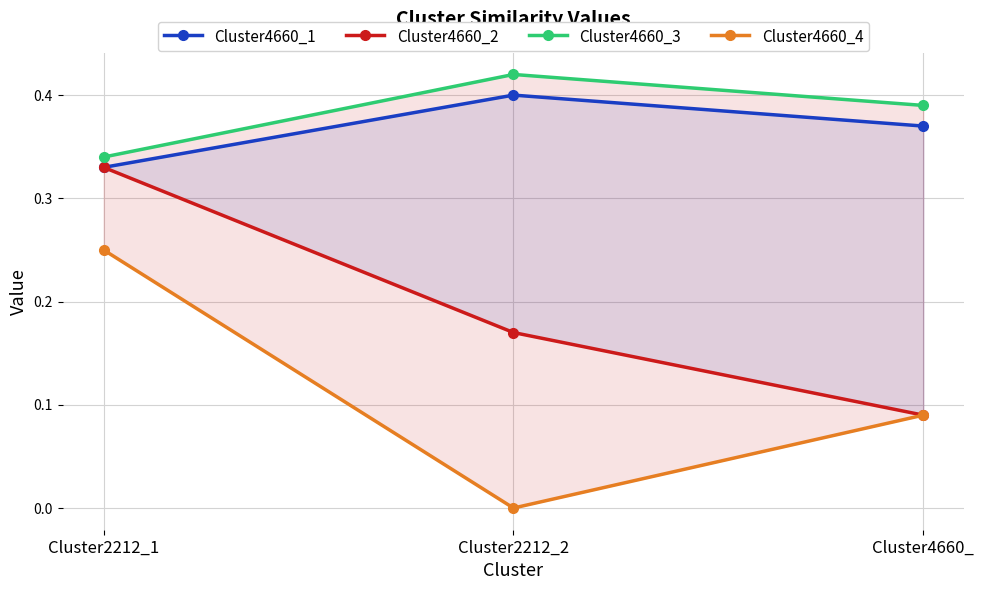

What is the difference between the highest and lowest values at Cluster4660_?

0.3